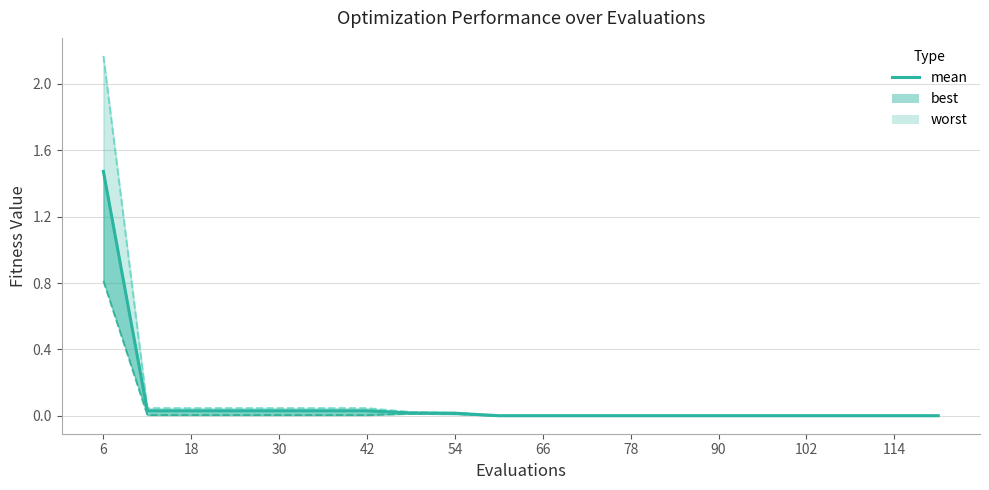

At which category does the chart reach its minimum across all series?

114